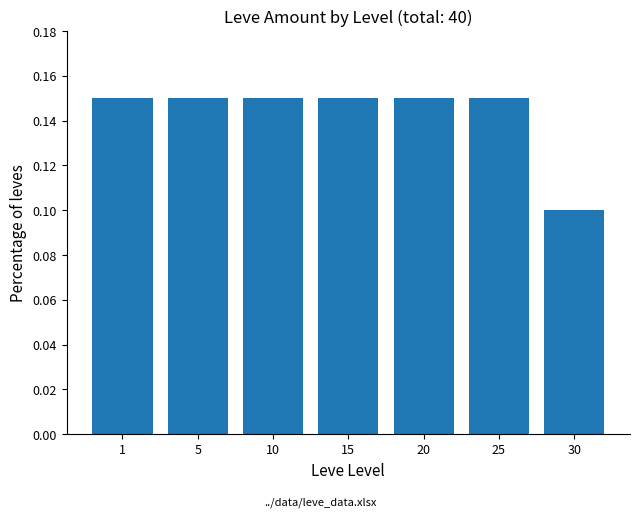

True or false: the data shows 0.1 at 5.

True